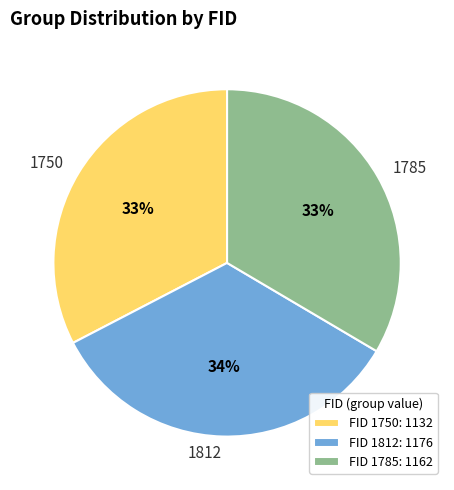

Approximately how many times larger is the value at 1812 compared to 1750?

1.0